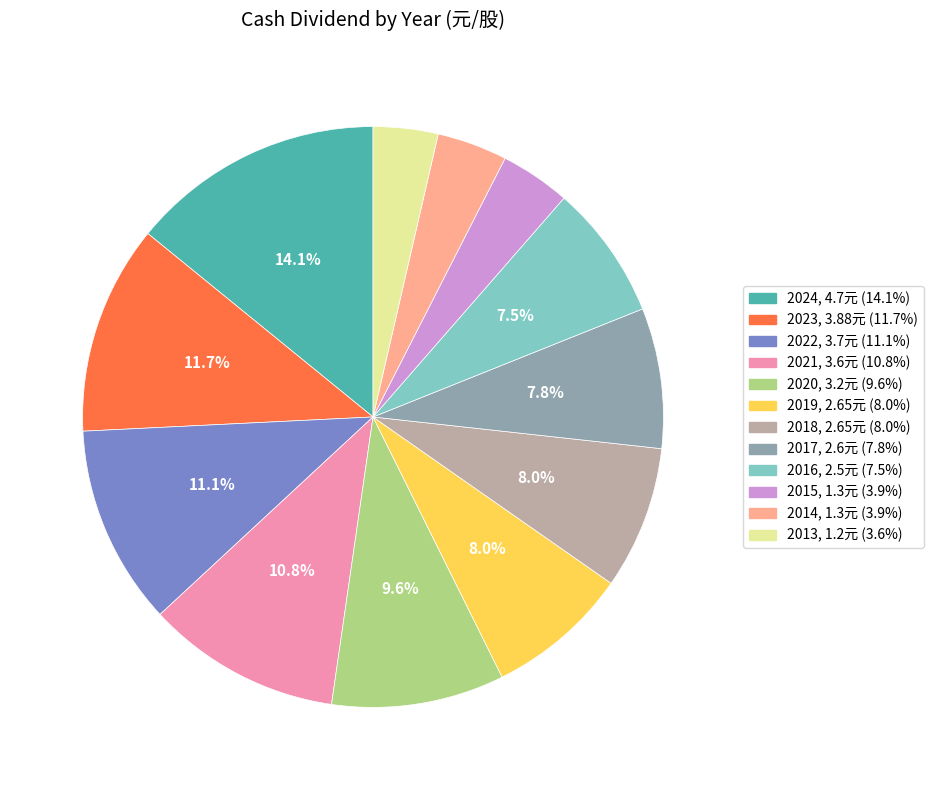

How many slices are in this pie chart?

12